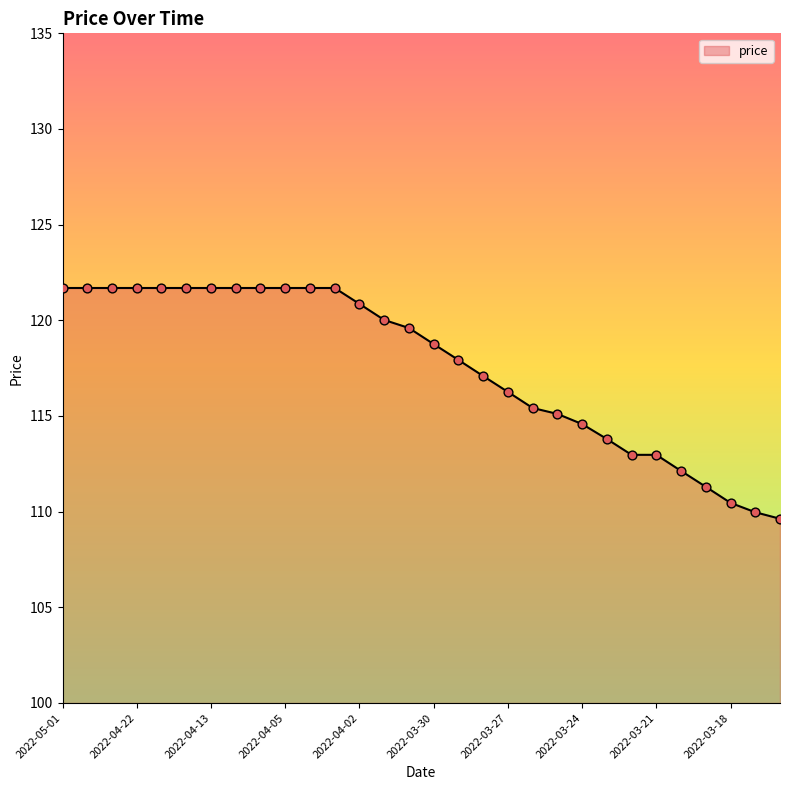

What is the maximum value shown in the chart?

121.7